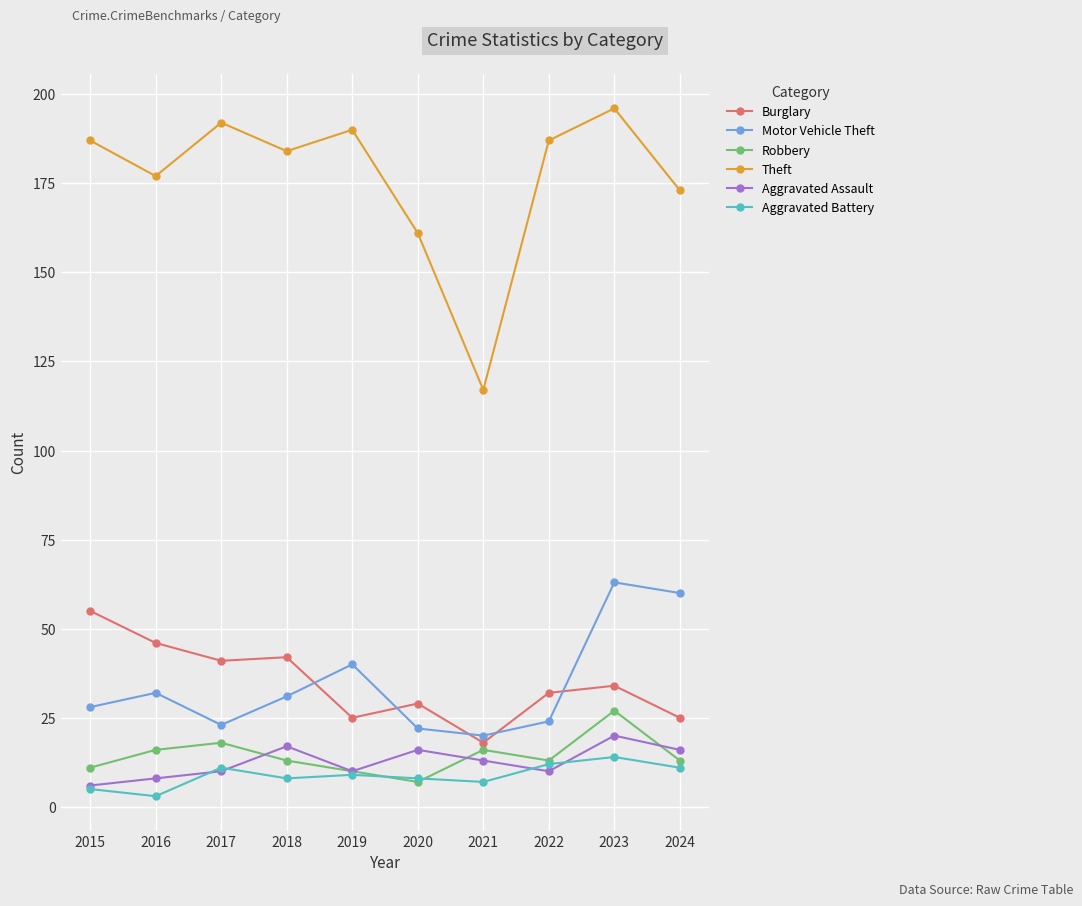

What is the sum of the Theft values at 2017 and 2020?

353